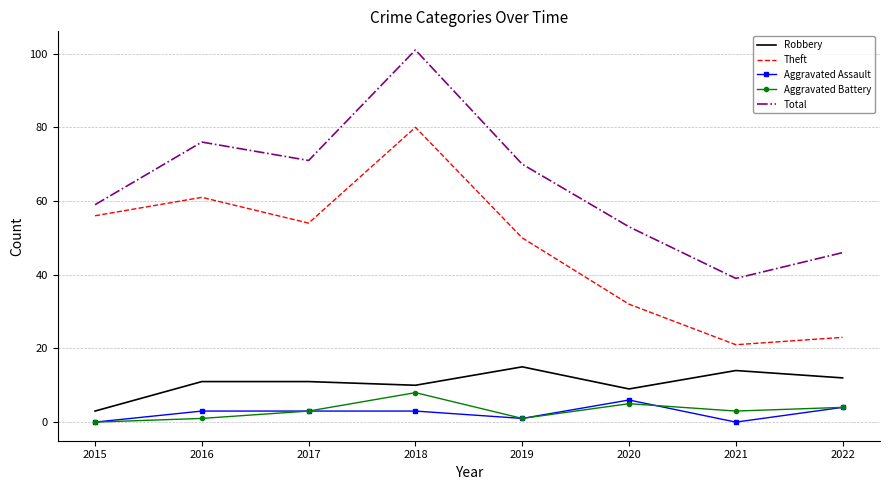

At which category does Total reach its first local peak?

2016